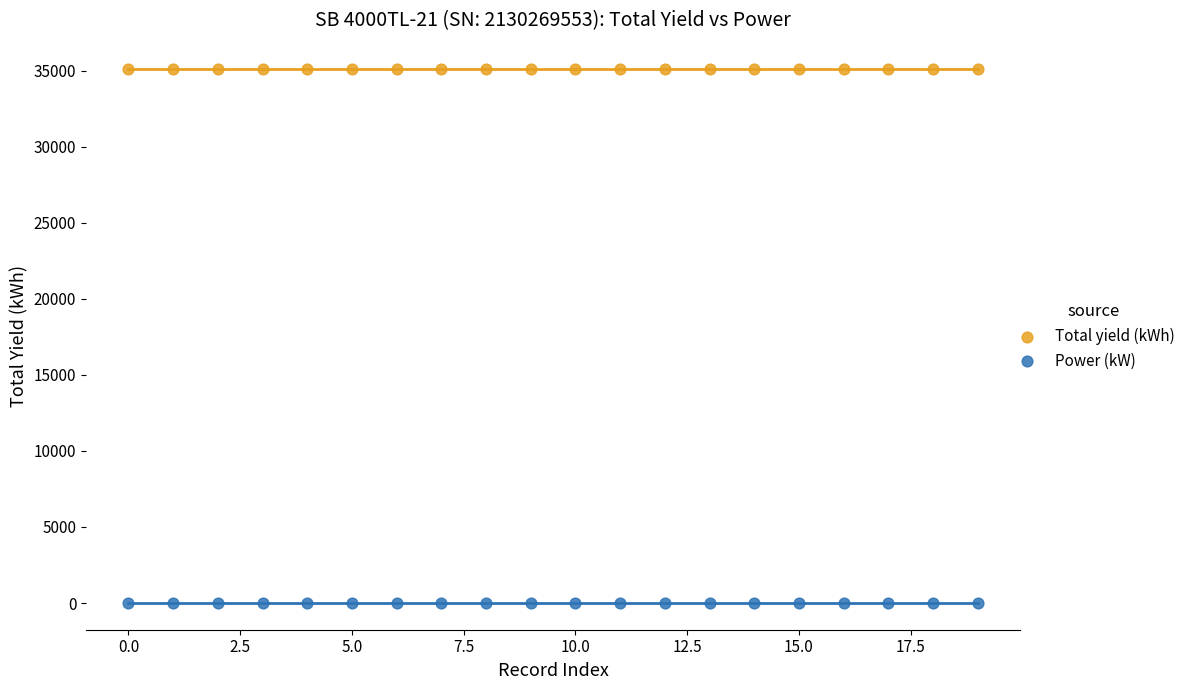

Which series reaches the minimum Y coordinate?

Power (kW)